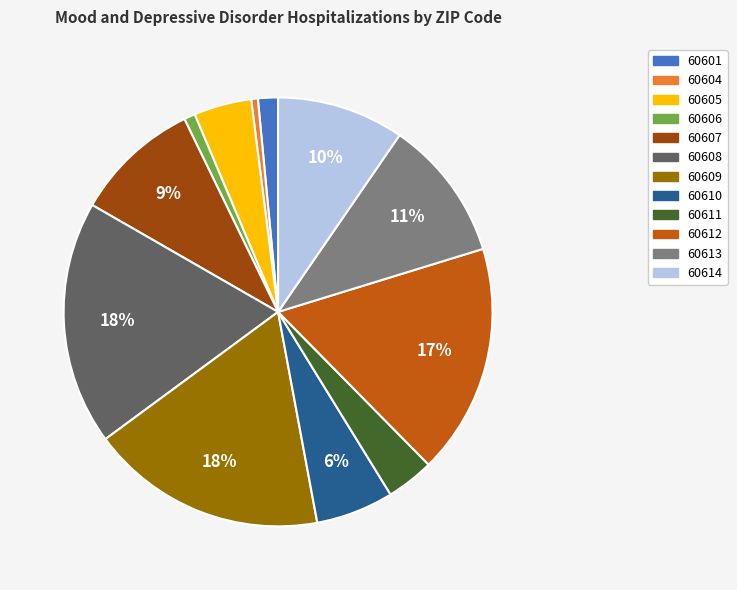

To the nearest percent, what is the average slice percentage?

8%